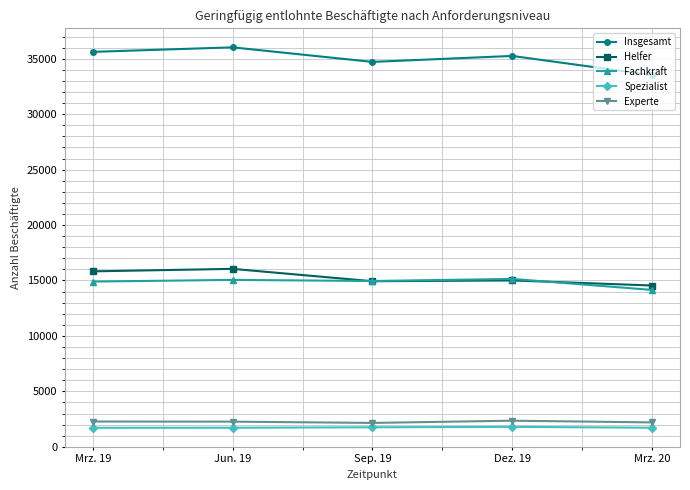

The value of Experte at Dez. 19 is 2353. True or false?

True